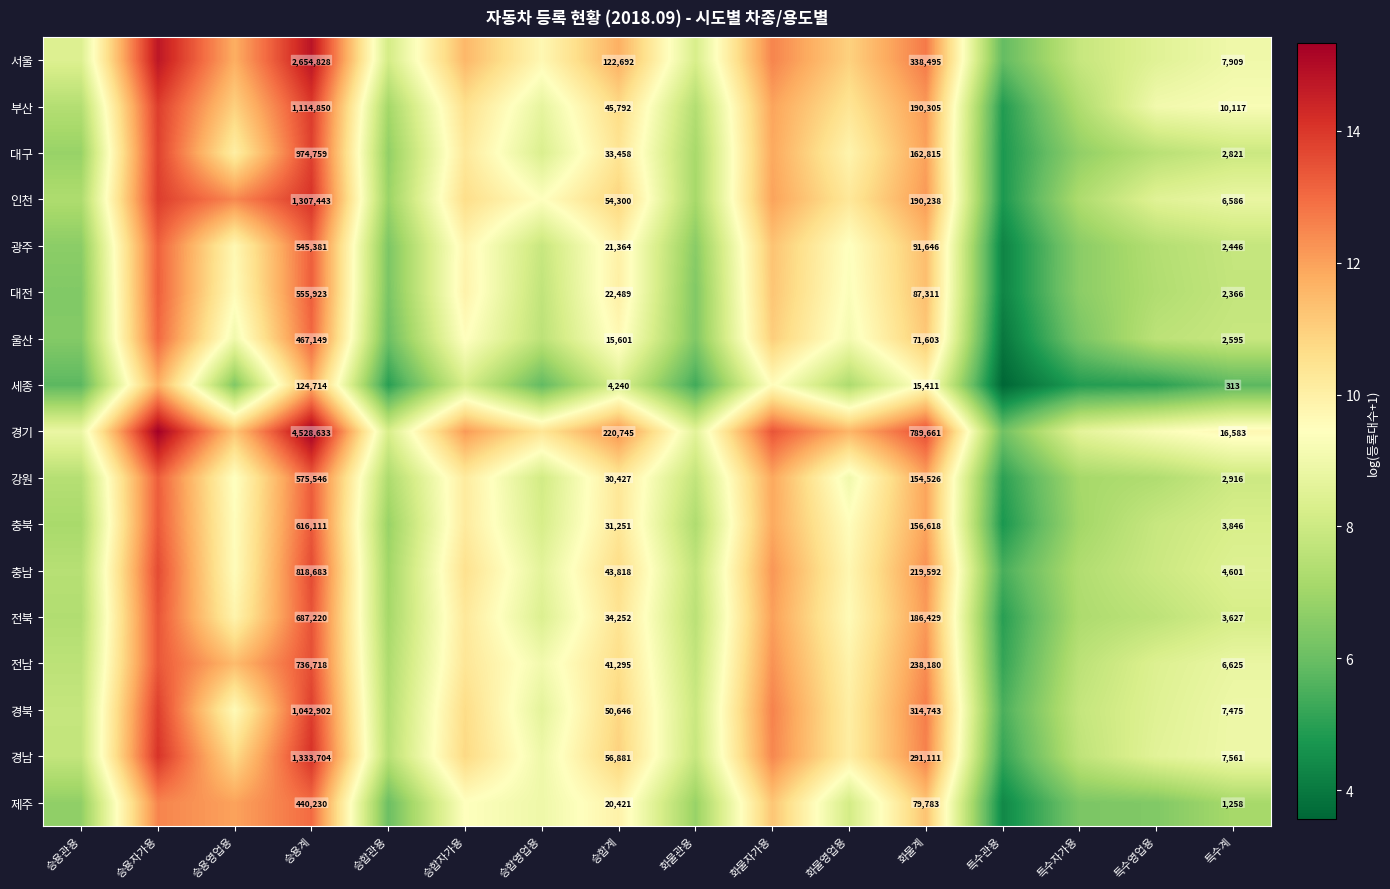

At 승합계, list the series in order from smallest to largest.

세종, 울산, 제주, 광주, 대전, 강원, 충북, 대구, 전북, 전남, 충남, 부산, 경북, 인천, 경남, 서울, 경기